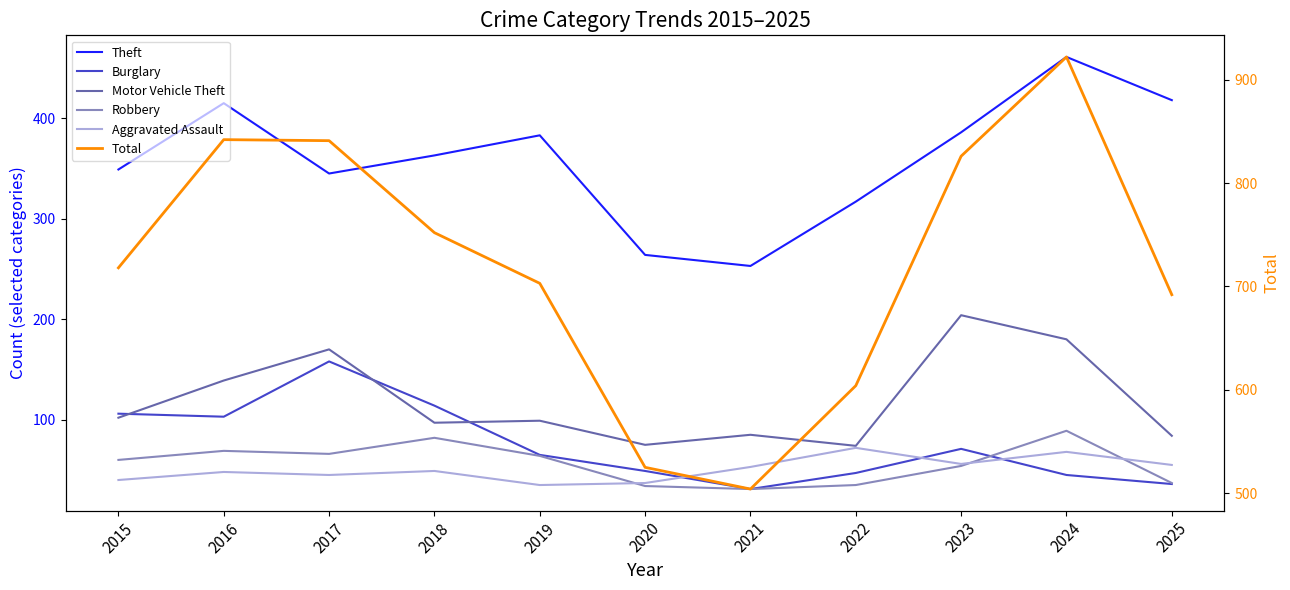

What is the difference between the second highest and minimum values in the Burglary series?

83